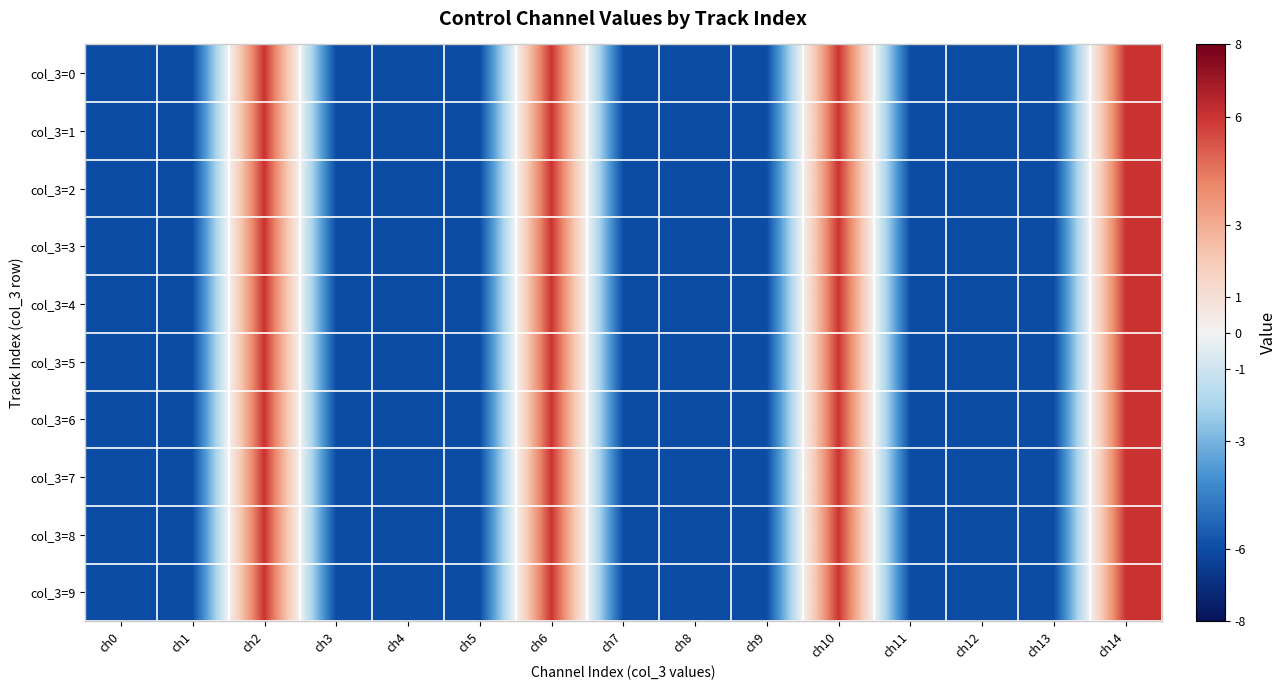

Rank the series by their maximum value, from lowest to highest.

col_3=0, col_3=1, col_3=2, col_3=3, col_3=4, col_3=5, col_3=6, col_3=7, col_3=8, col_3=9